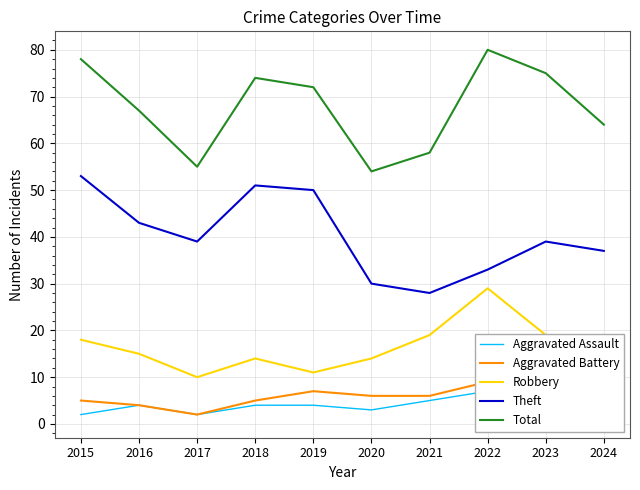

Where does the Aggravated Assault series first go above 4?

2021